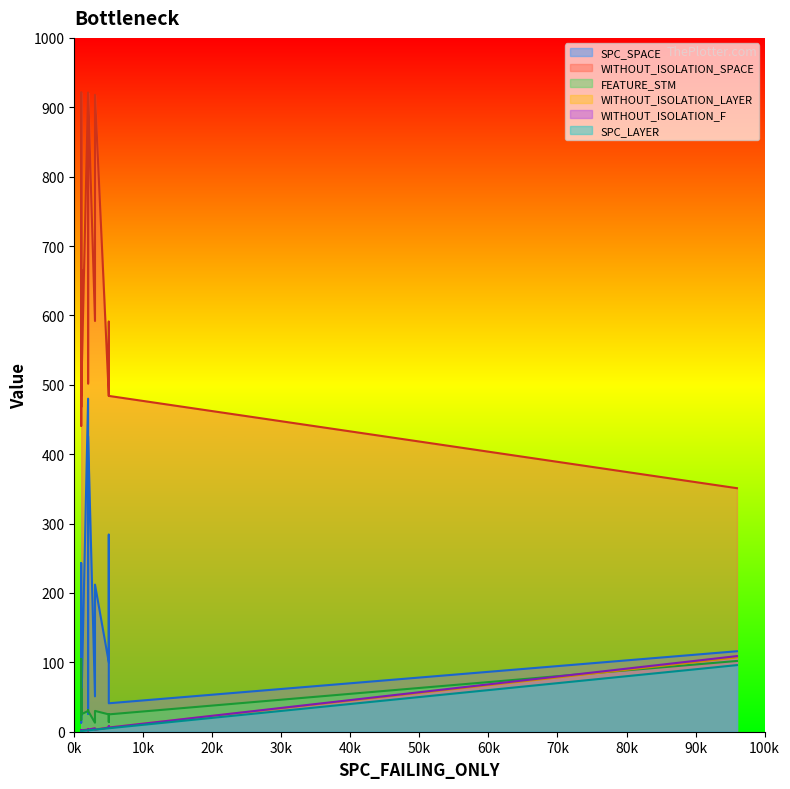

What is the highest value of the SPC_LAYER series?

96